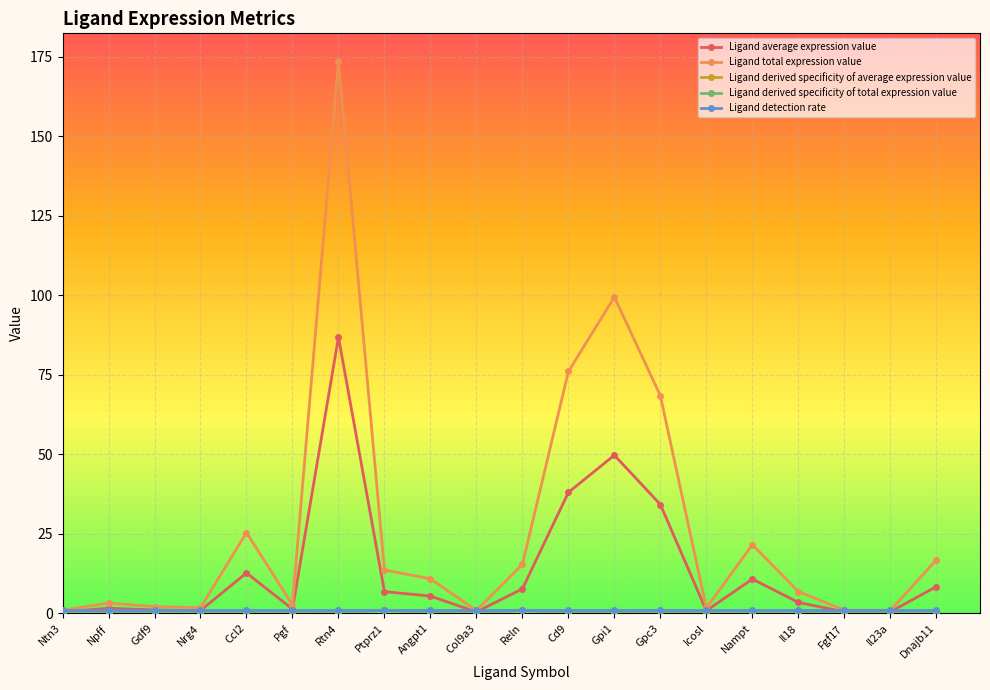

How many lines are shown in the chart?

5